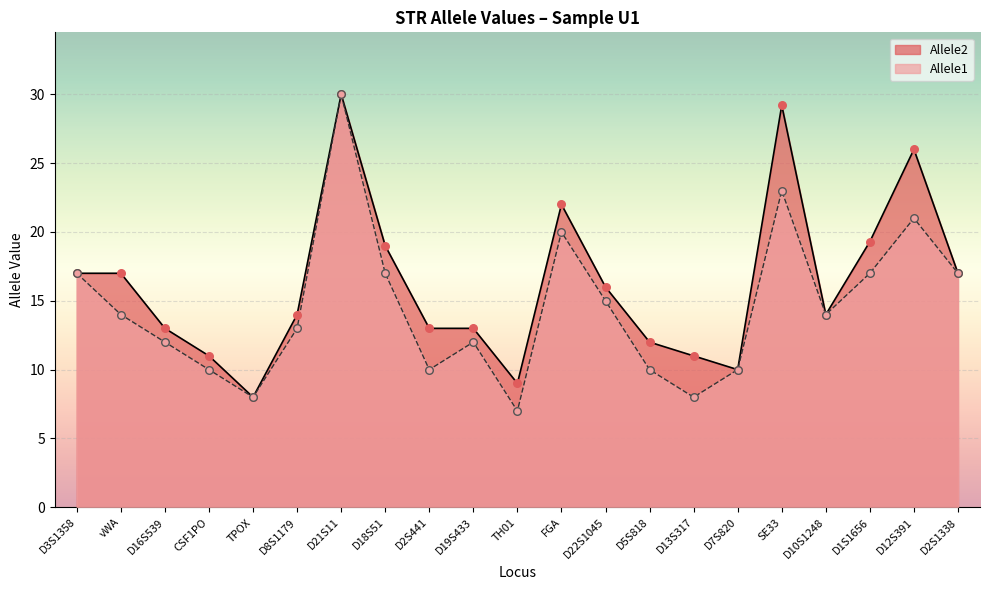

What is the total value across all series at D18S51?

36.0